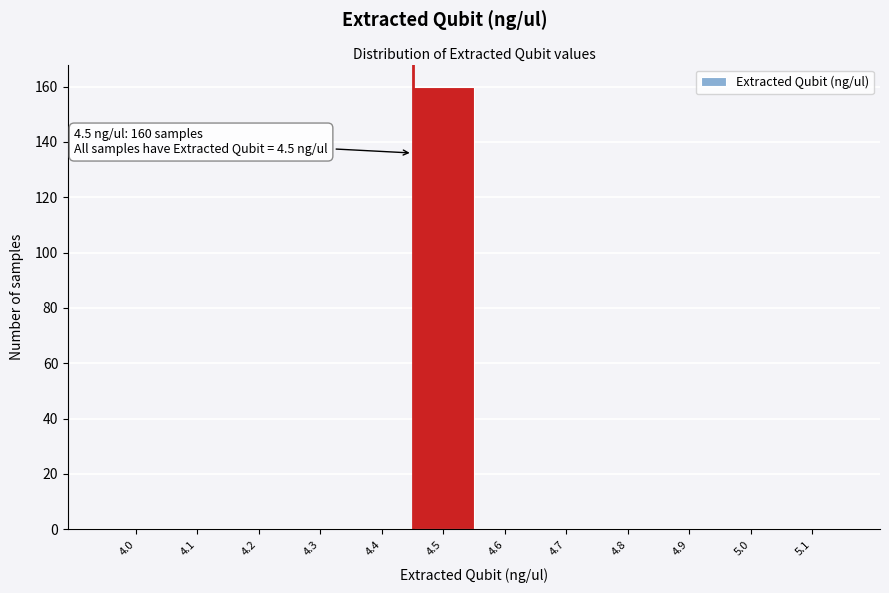

Reading left to right, transcribe all the data shown in this chart.

4.0=0	4.1=0	4.2=0	4.3=0	4.4=0	4.5=160	4.6=0	4.7=0	4.8=0	4.9=0	5.0=0	5.1=0